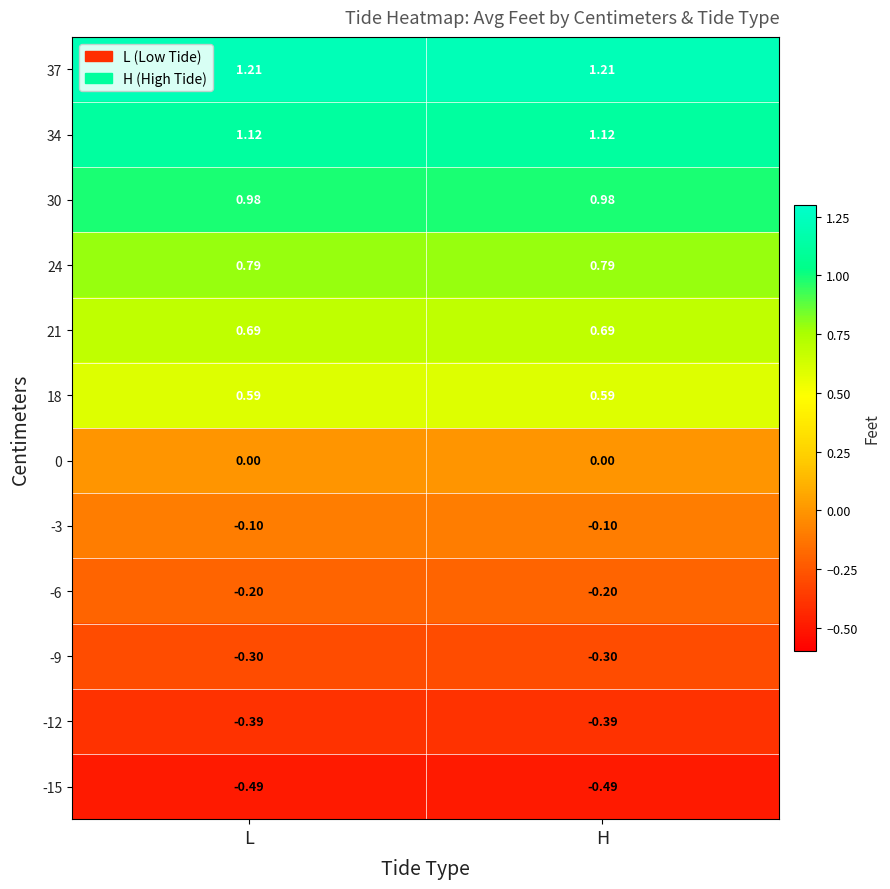

Is the value of 30 at L greater than the value of -12 at H?

Yes